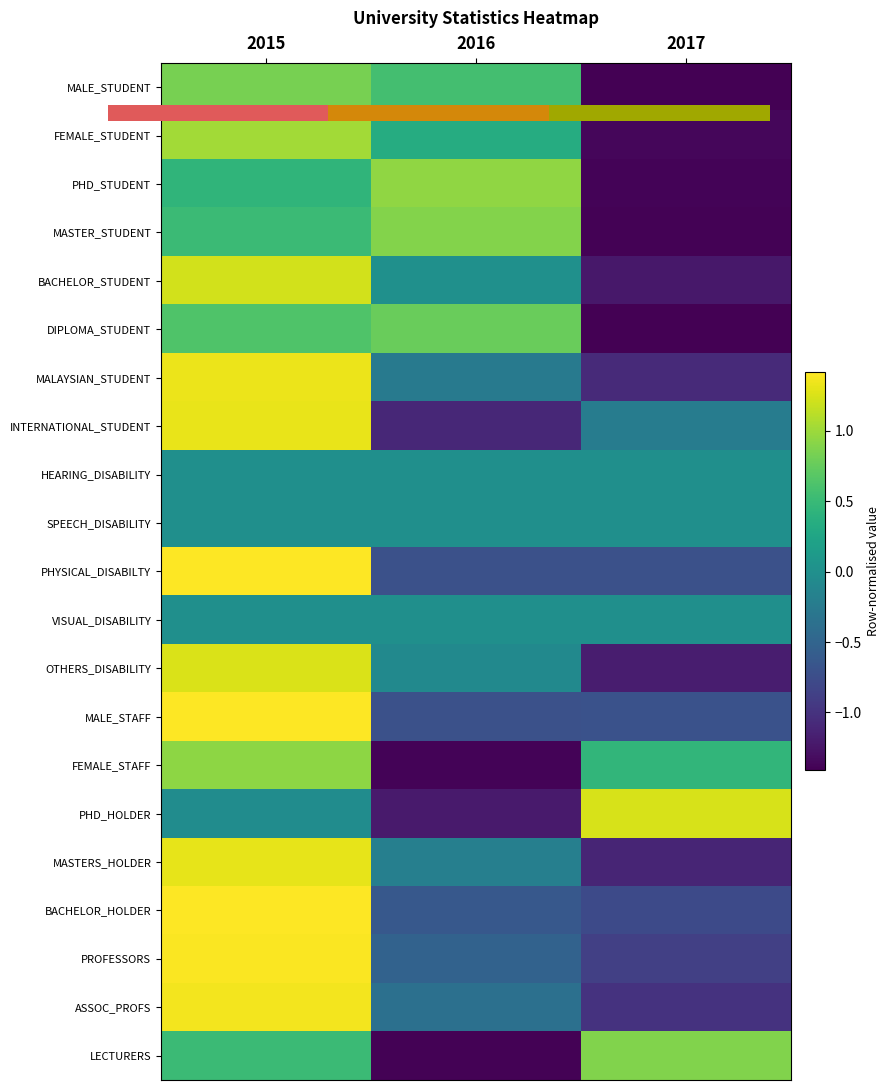

What is the smallest value displayed?

-1.4